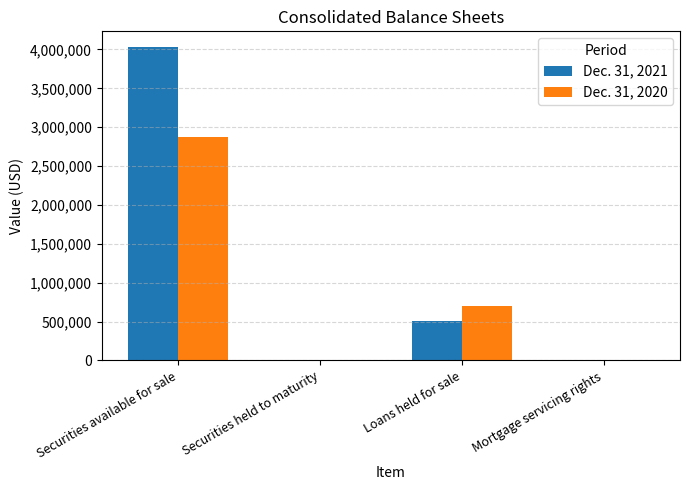

Which series has the largest total across all categories?

Dec. 31, 2021